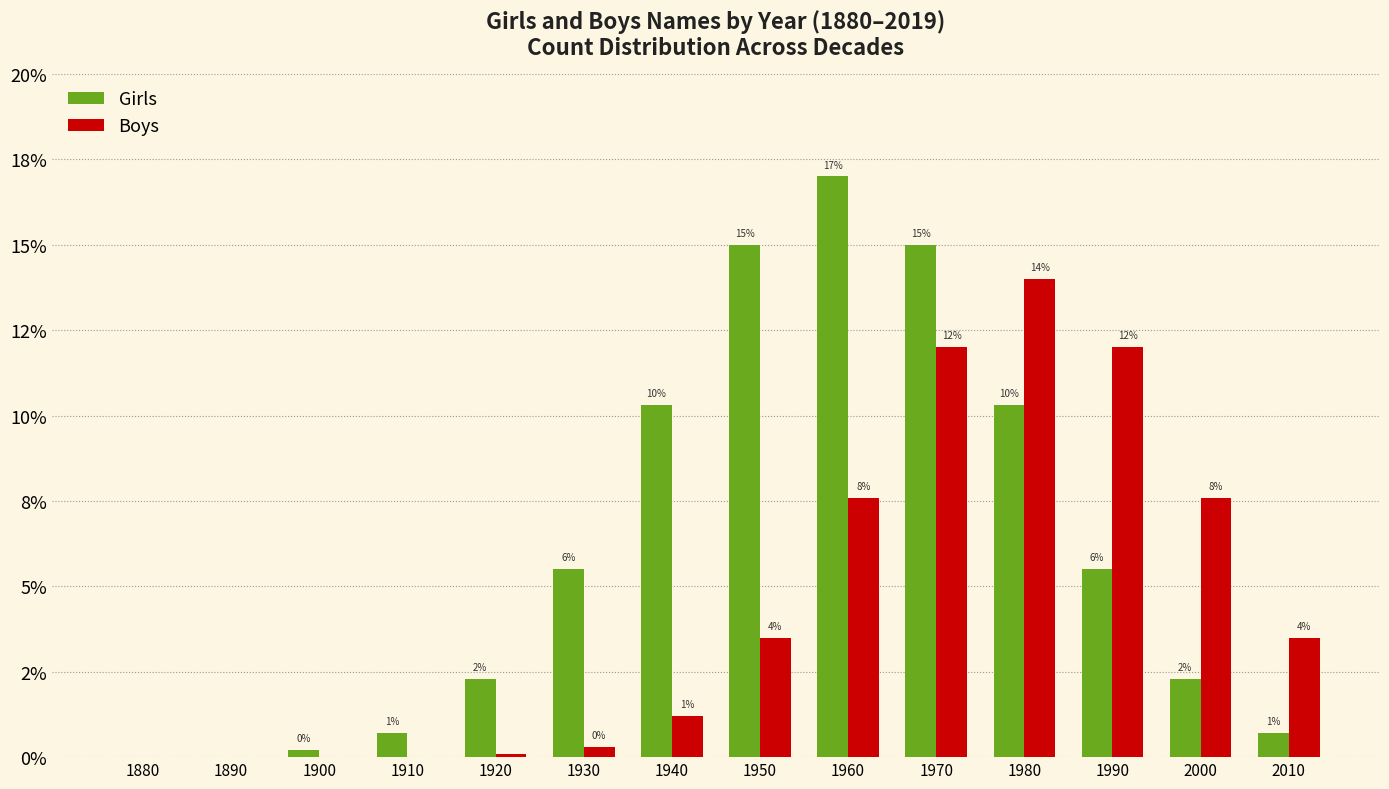

What is the maximum value for Boys?

0.1